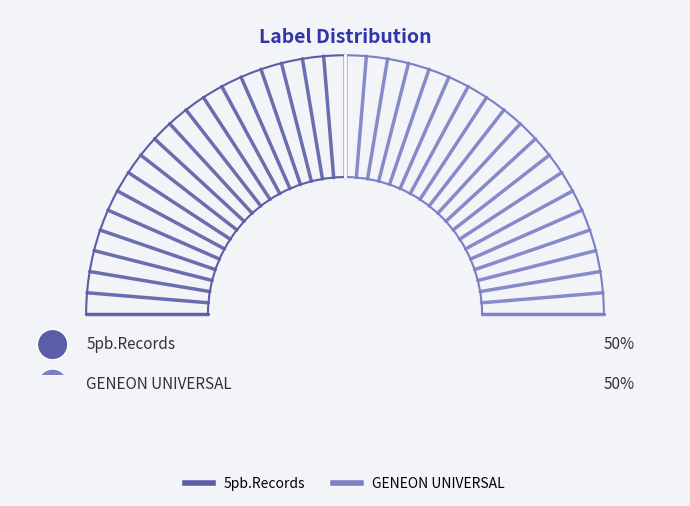

Combined, what portion of the pie is 5pb.Records and GENEON UNIVERSAL?

100.0%